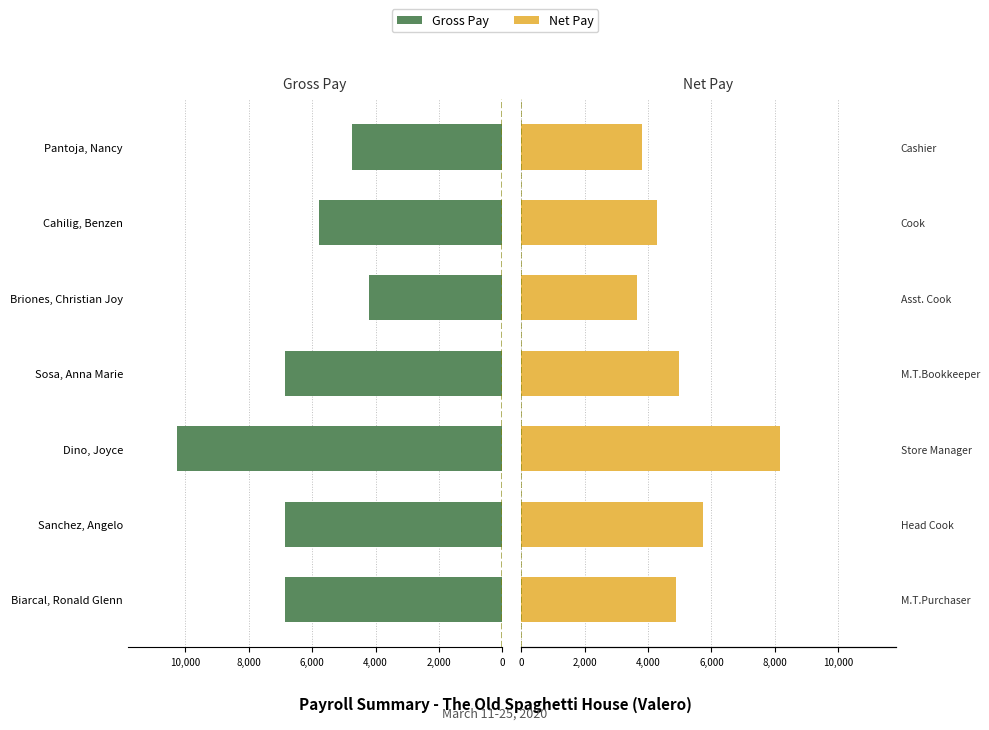

Between Cahilig, Benzen and Briones, Christian Joy, which is larger?

Briones, Christian Joy